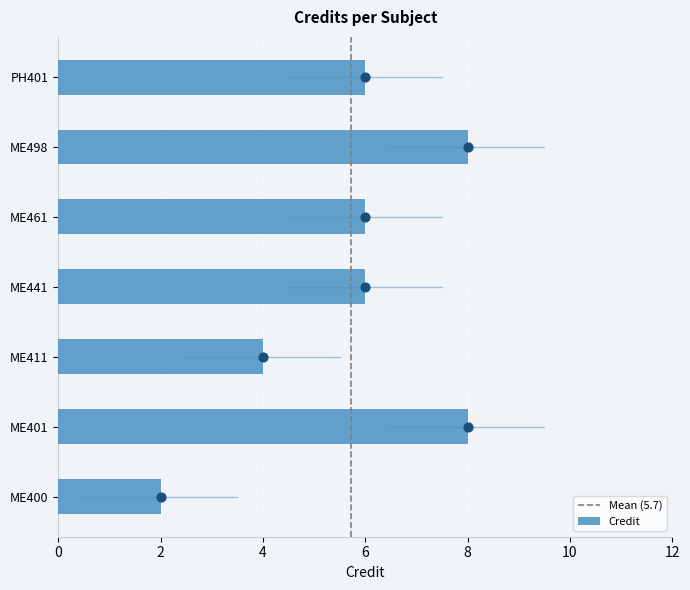

What is the change in value from ME441 to ME498?

+2